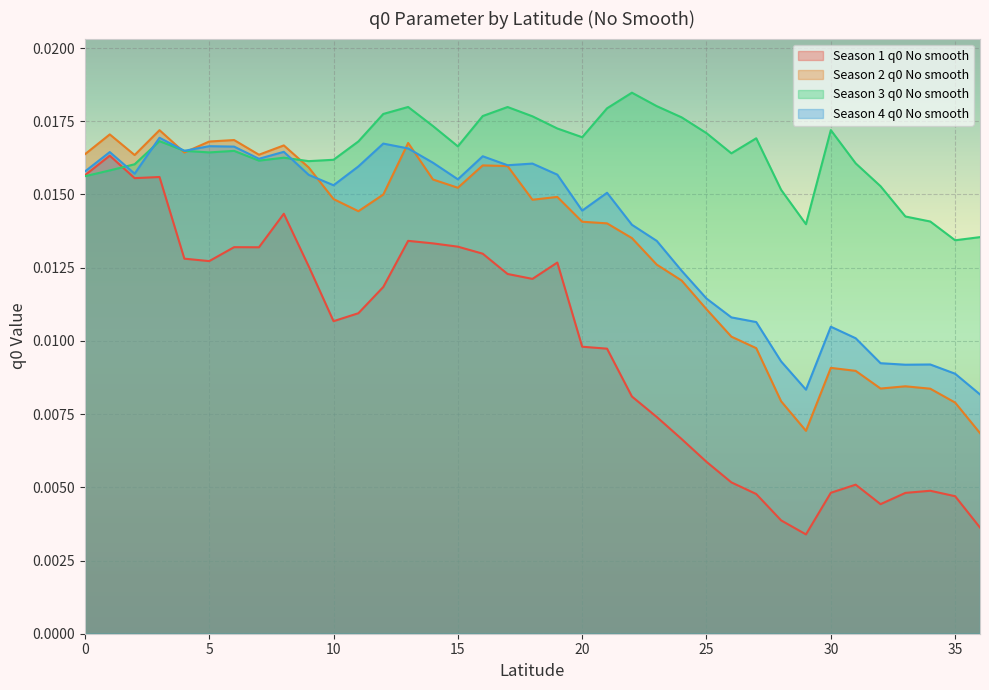

How many lines are shown in the chart?

4